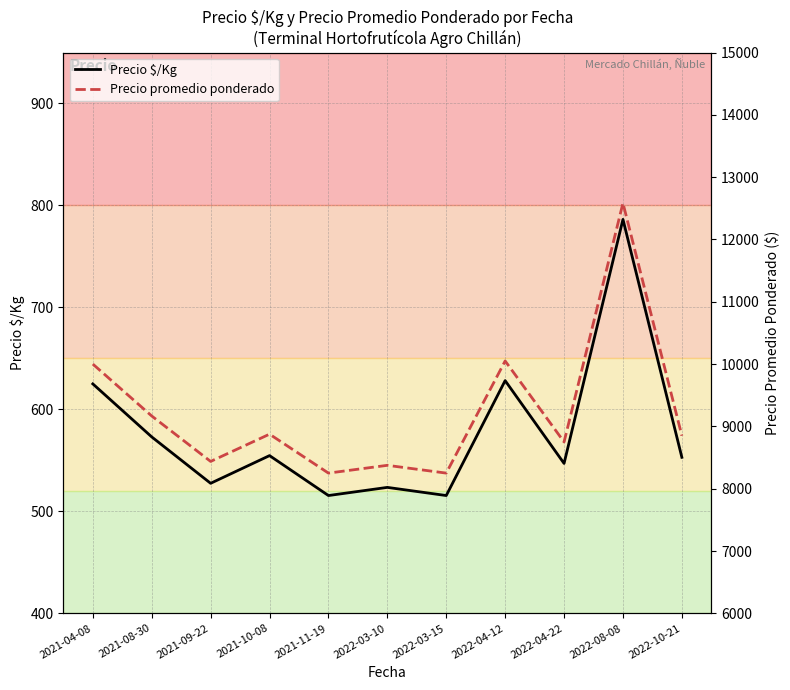

What position from the left is 2022-04-22?

9